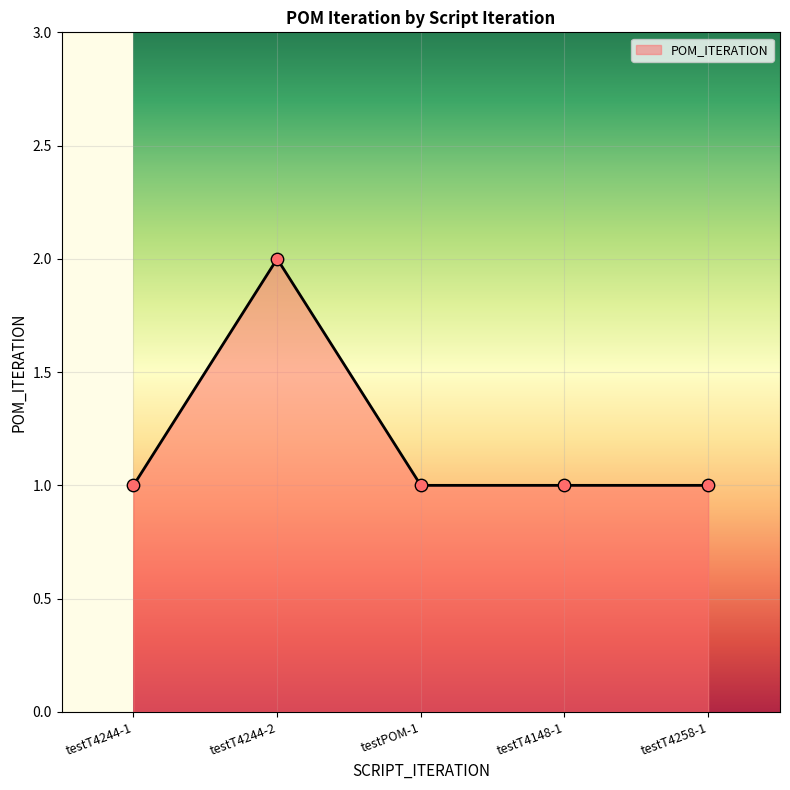

What is the change in value from testT4244-1 to testT4244-2?

+1